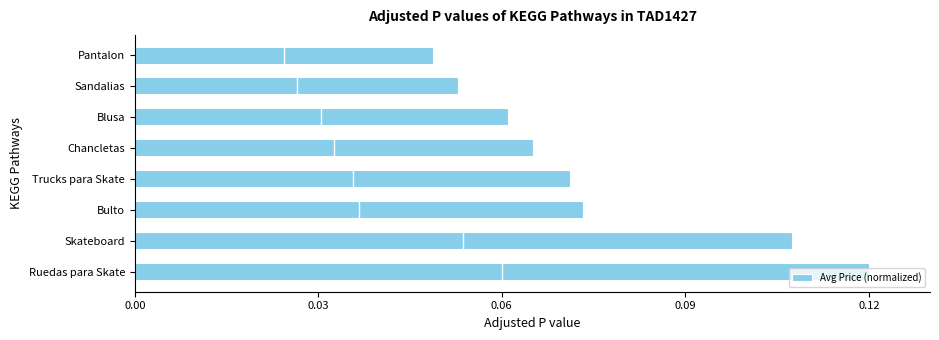

List the labels in order of value, smallest first.

Pantalon, Sandalias, Blusa, Chancletas, Trucks para Skate, Bulto, Skateboard, Ruedas para Skate